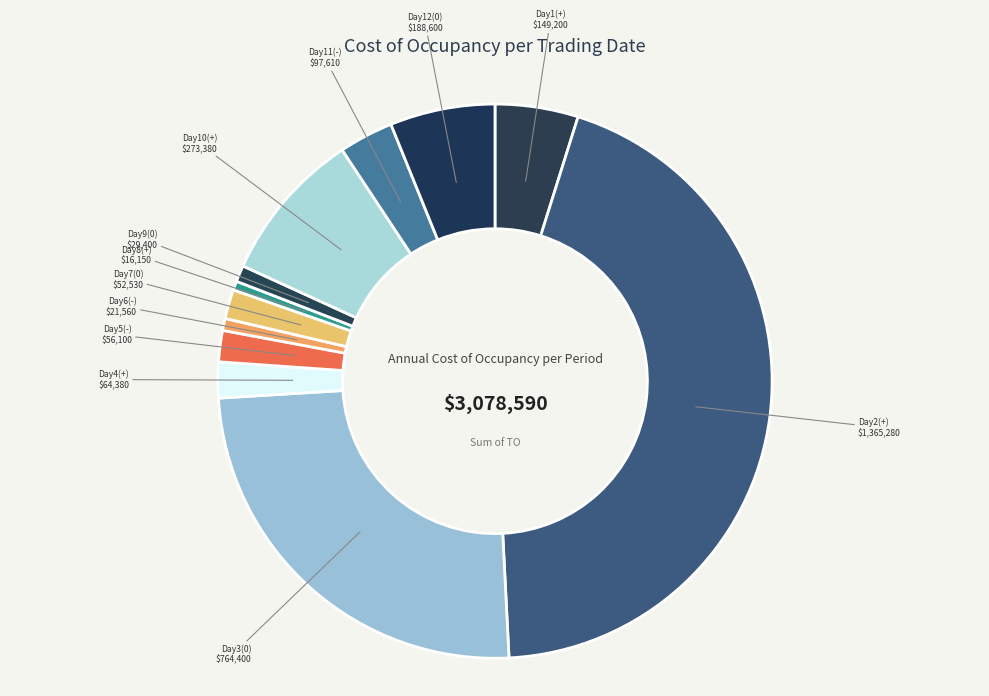

The Day3(0) slice represents 13% of the pie. True or false?

False